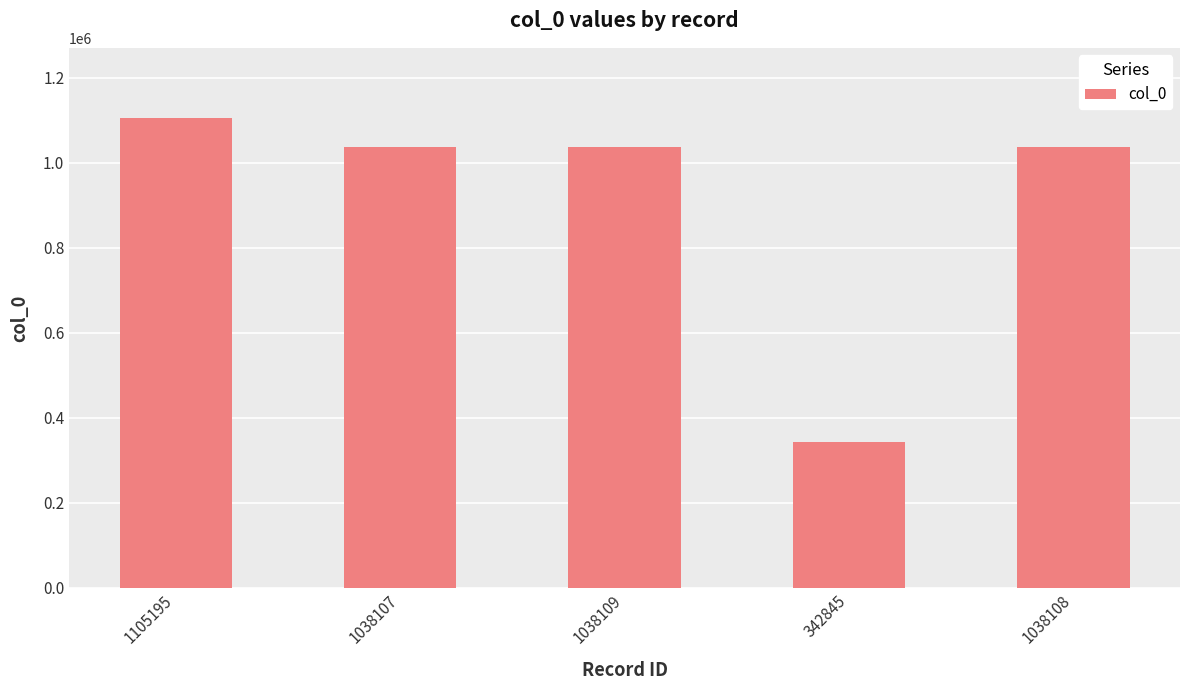

At which category does the chart reach its minimum across all series?

342845